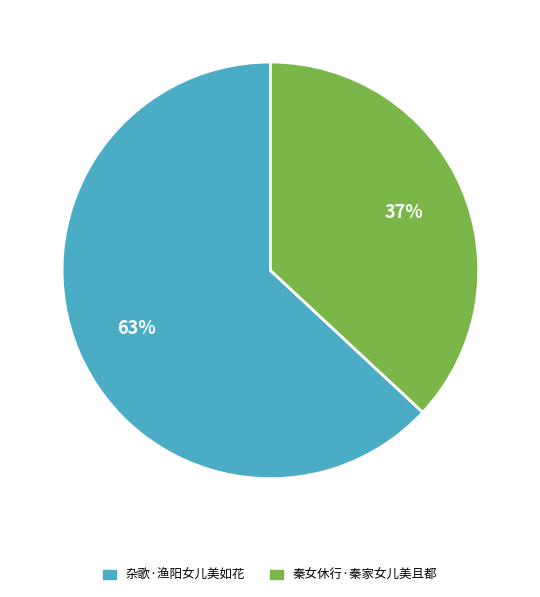

Rank the categories by value from lowest to highest.

秦女休行·秦家女儿美且都, 杂歌·渔阳女儿美如花